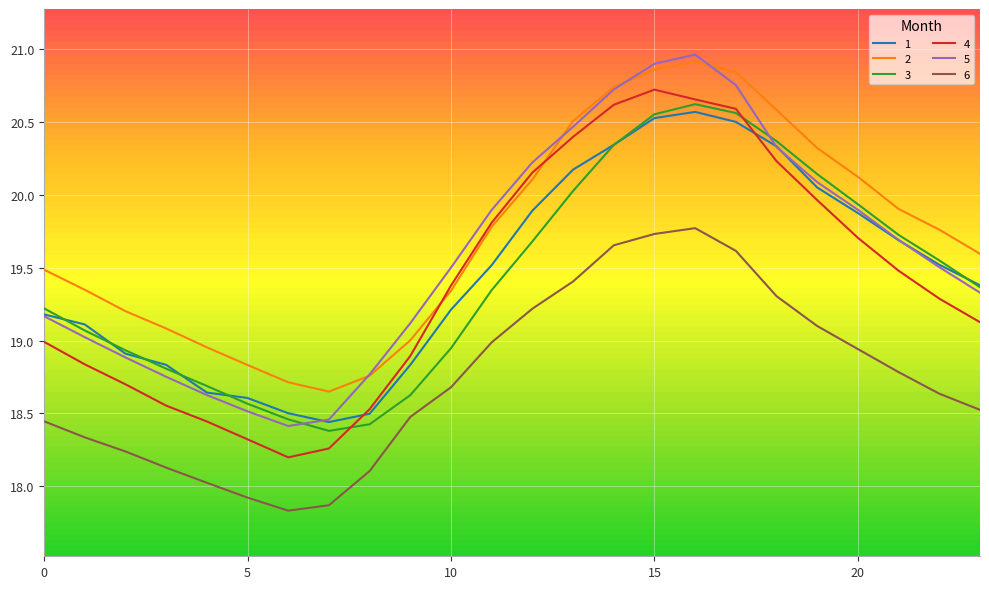

True or false: 6 and 4 intersect in this chart.

False